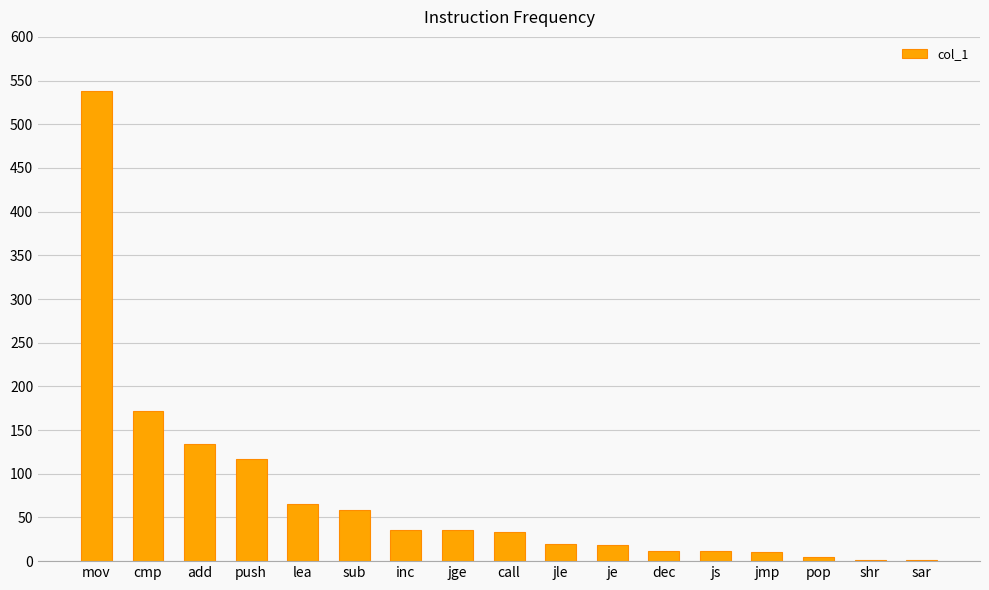

True or false: the data shows 172 at cmp.

True